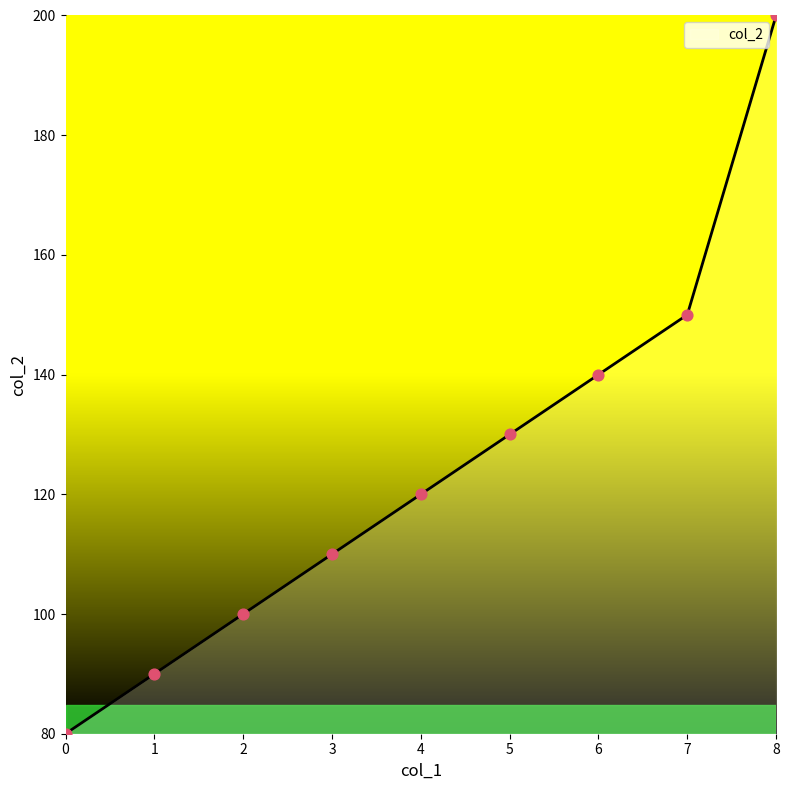

Which has a higher value, 5 or 1?

5